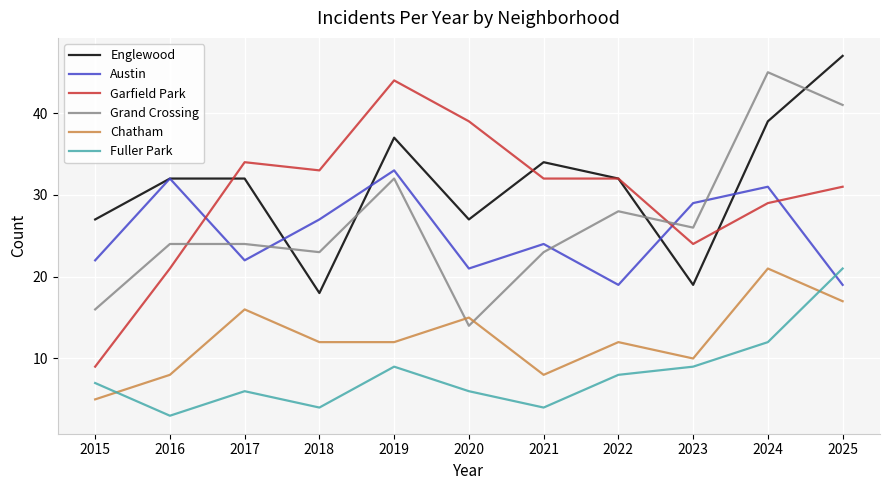

Which label corresponds to the largest value in the chart?

2025